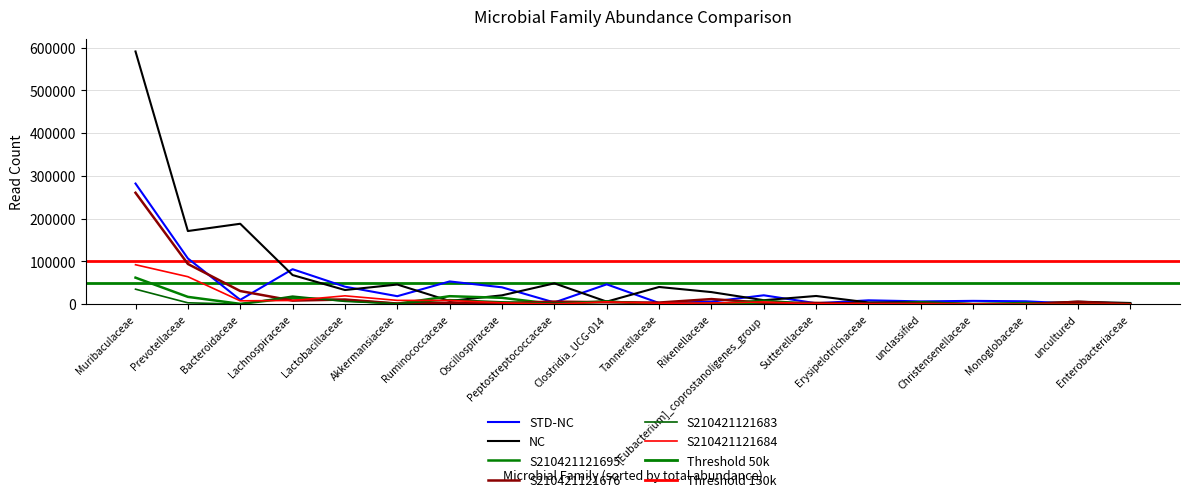

What is the average value of the S210421121684 series?

11579